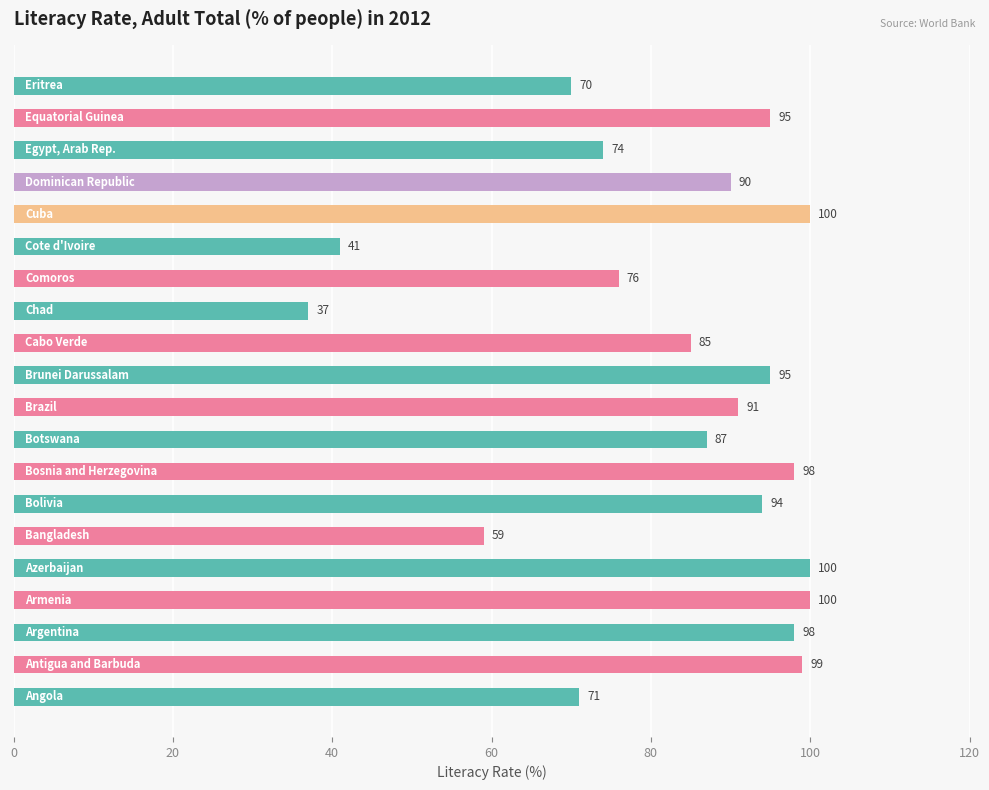

What is the average value?

83